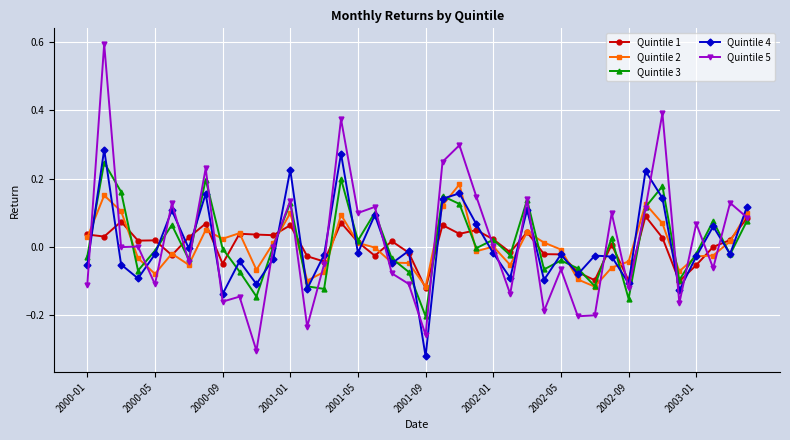

What is the maximum value shown in the chart?

0.6